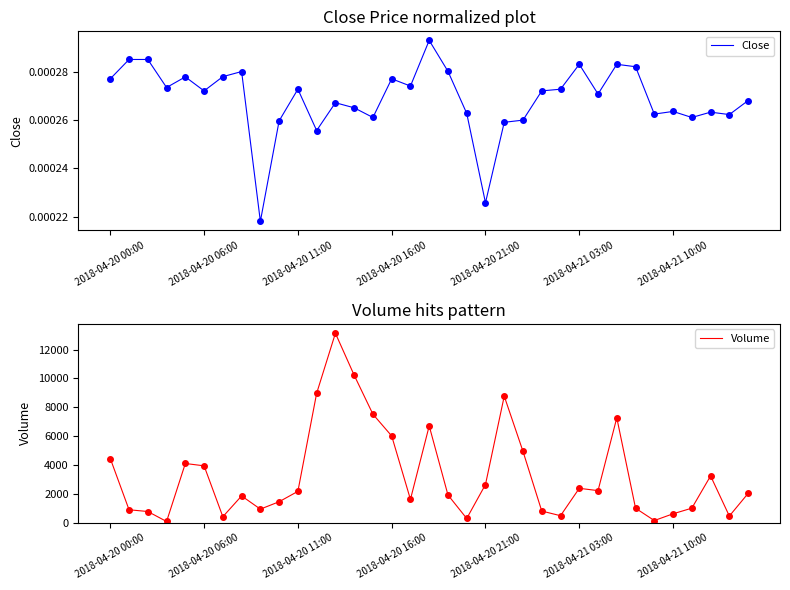

What are all the series names shown in the legend?

Close, Volume